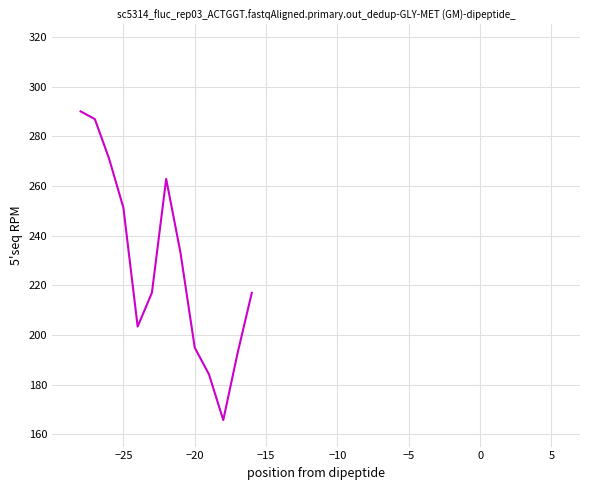

What is the smallest value displayed?

165.7